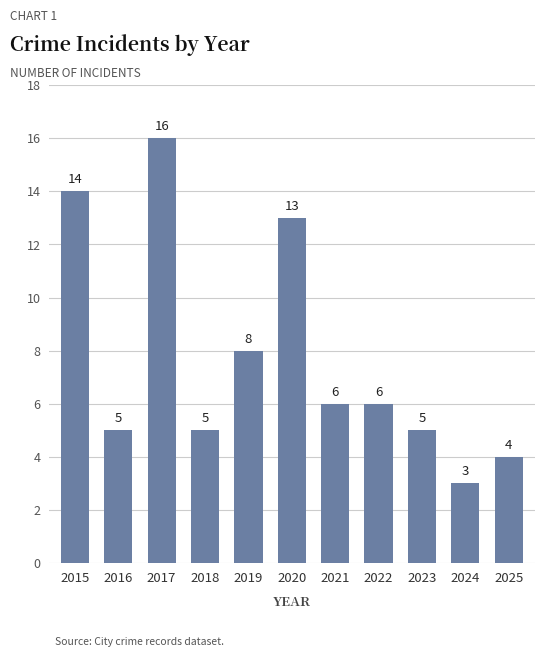

How many bars are there in total?

11